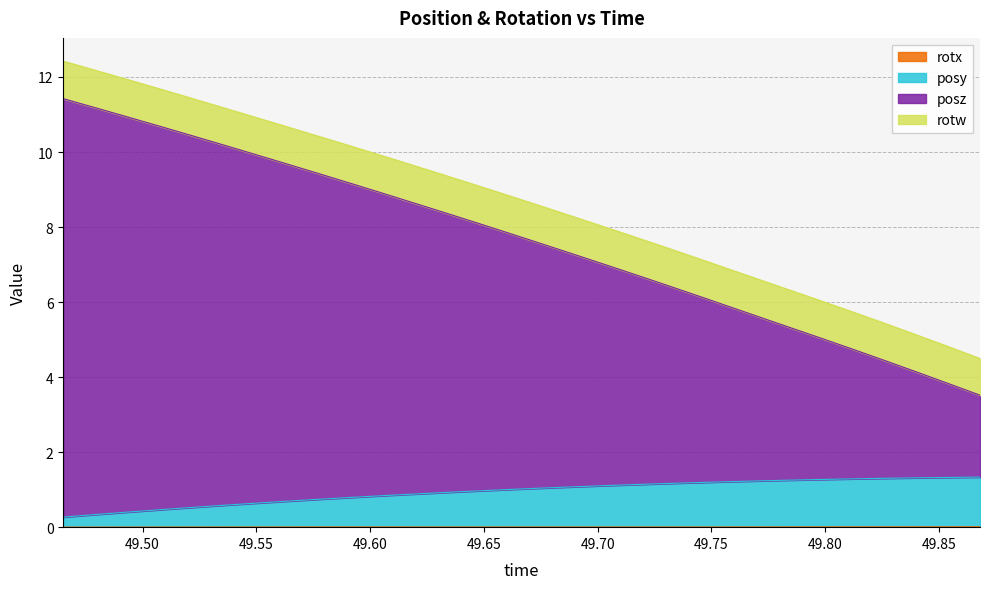

Does the chart have visible grid lines?

Yes